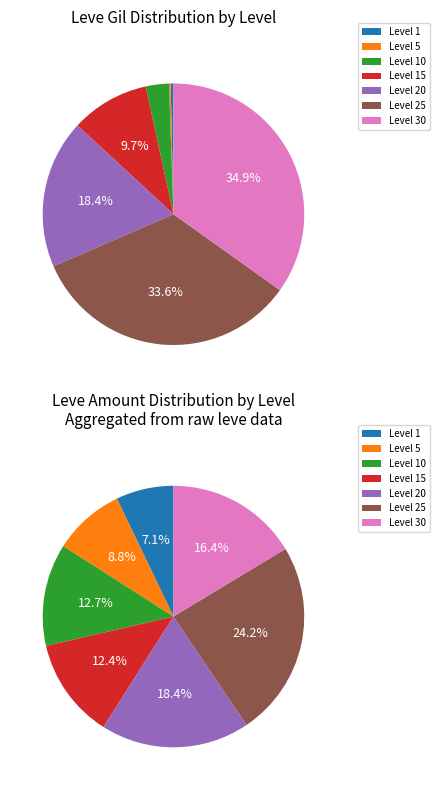

Count the number of slices in the pie.

7